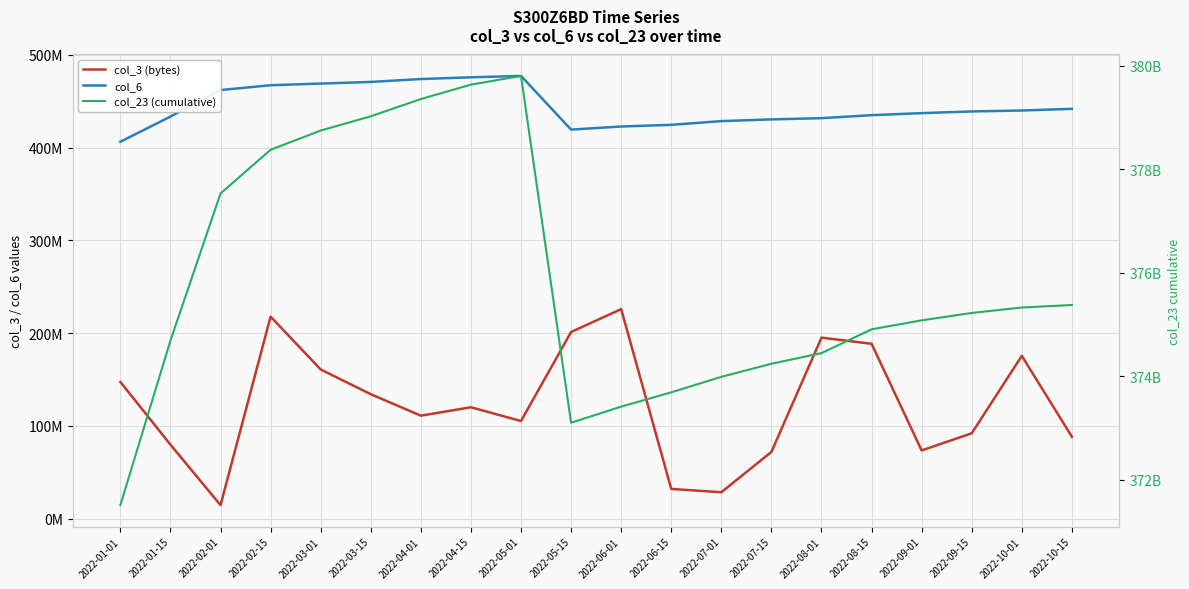

At which label does col_23 (cumulative) first exceed 375221060662?

2022-02-01